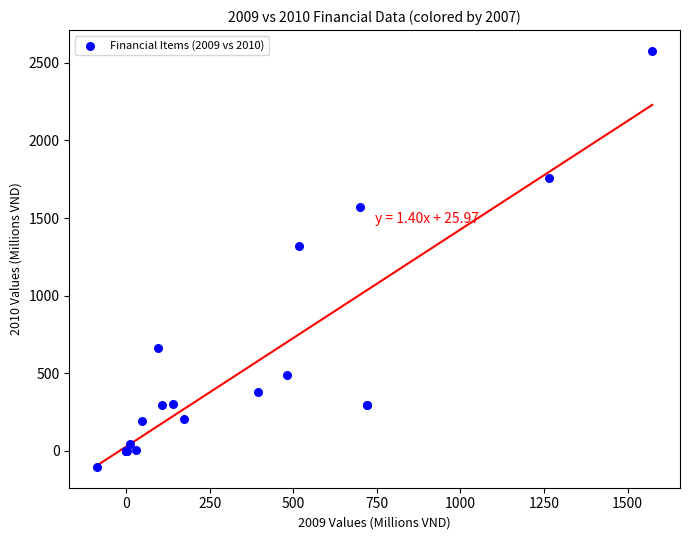

What Y value in the scatter plot is closest to 1236?

1322.0